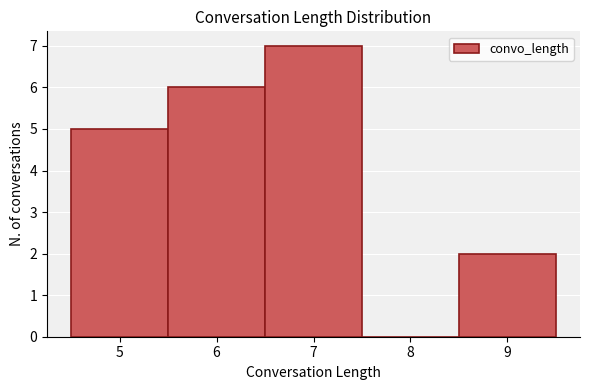

What is the height of the bar covering 5.5 to 6.5 on the x-axis? The values are not printed on the chart, so give them approximately, as read against the axis.

6